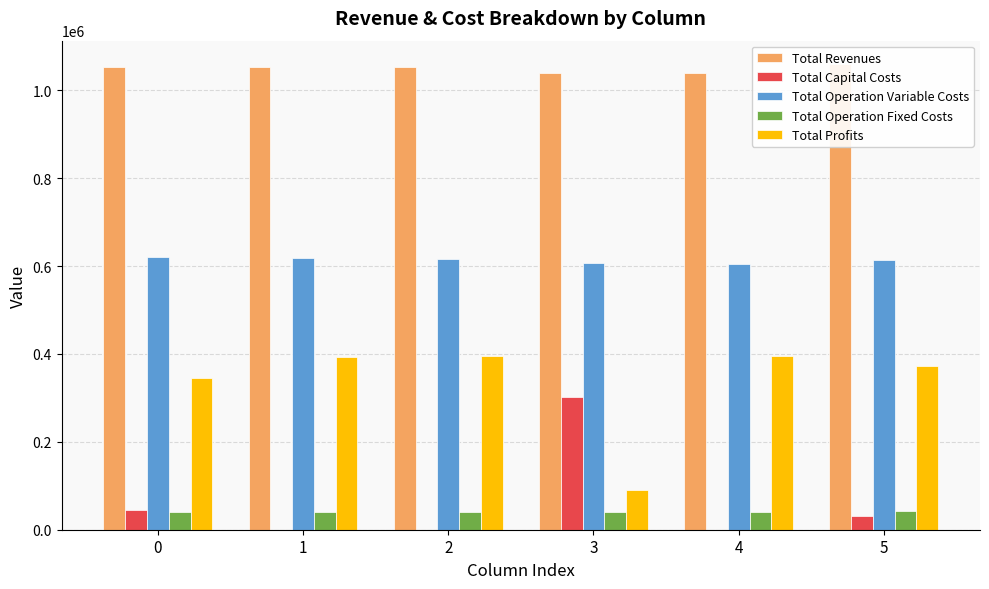

What is the lowest value of the Total Operation Variable Costs series?

603615.5